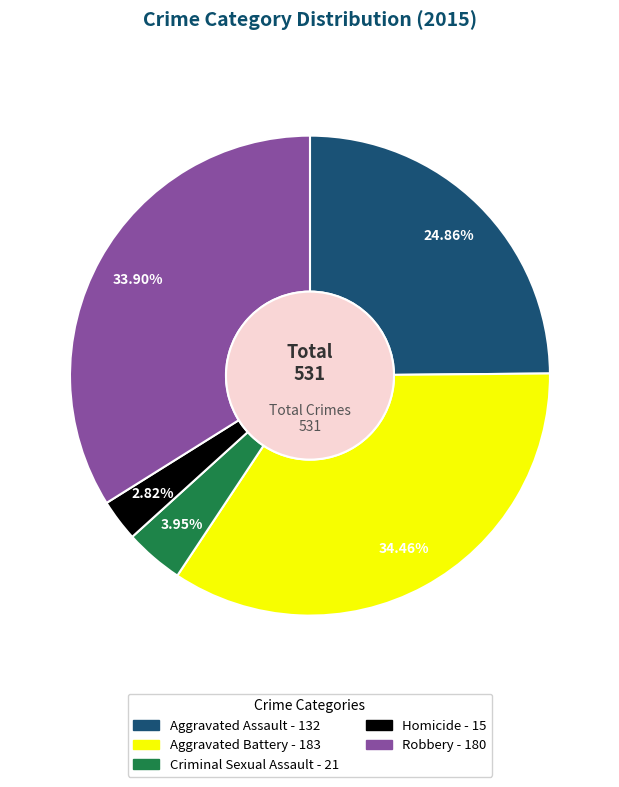

How many slices are in this pie chart?

5